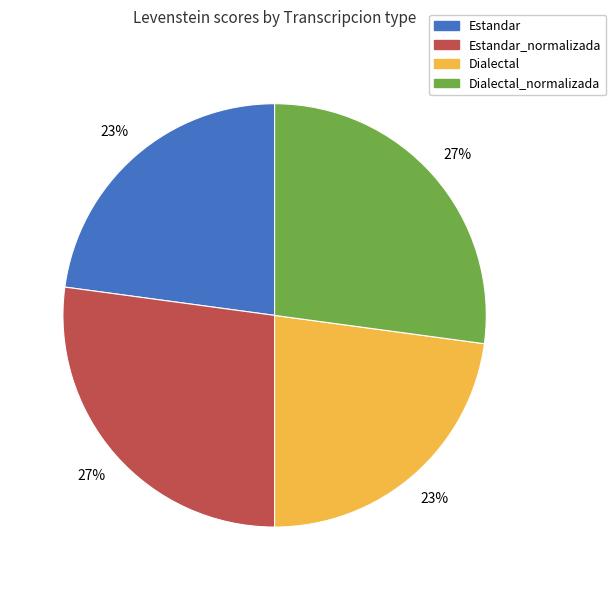

To the nearest percent, what portion does Estandar_normalizada represent?

27%